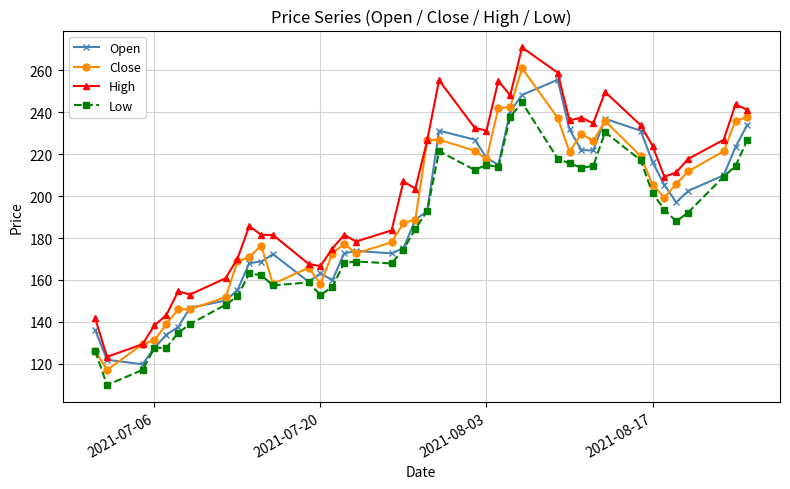

What is the value of the High point at the 24th from the left?

231.2